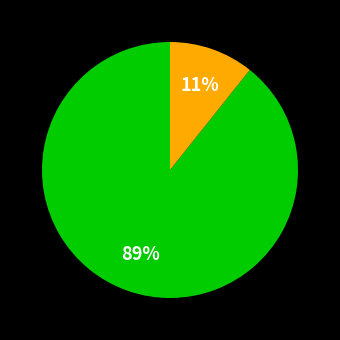

Is there any slice that represents more than half of the pie?

Yes